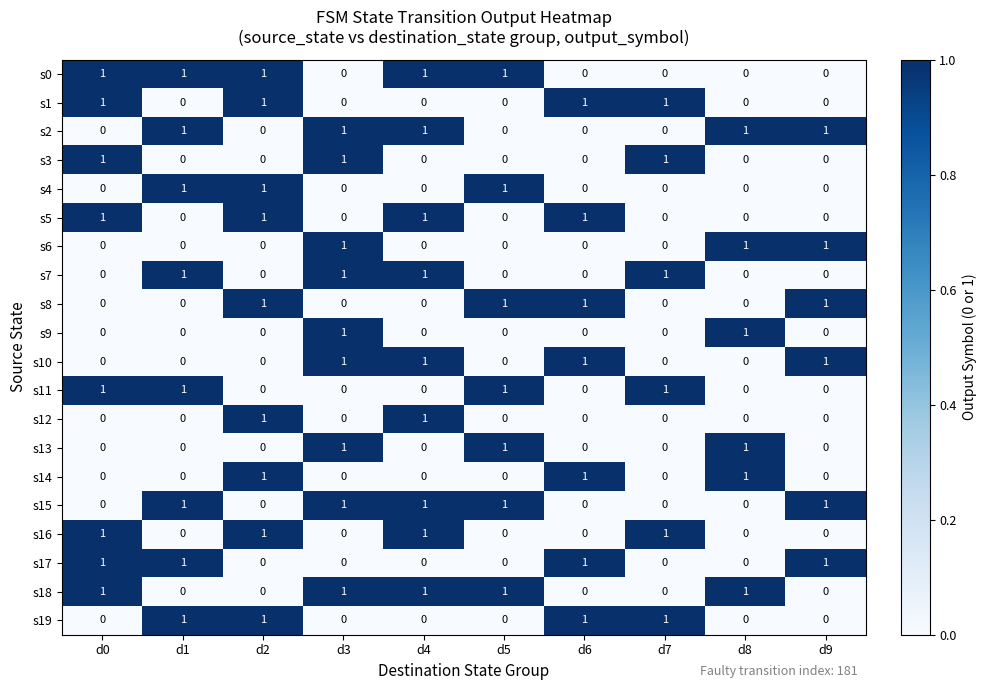

True or false: s6 has a value of 1 at d4.

False